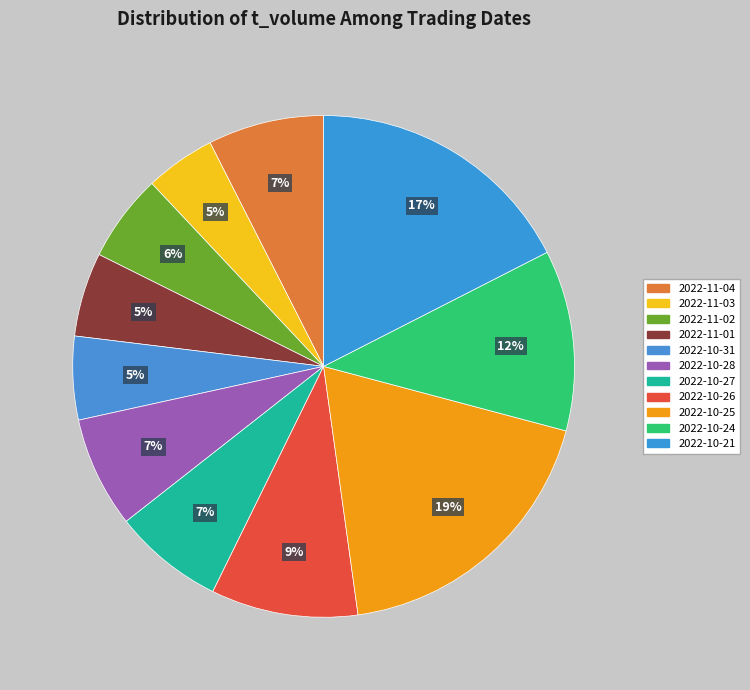

To the nearest percent, what percentage of the pie is 2022-10-24?

12%